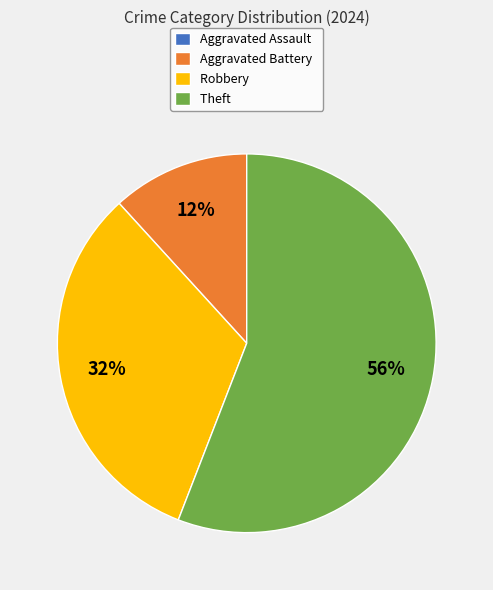

Is it true that Aggravated Battery is 1% of the pie?

False